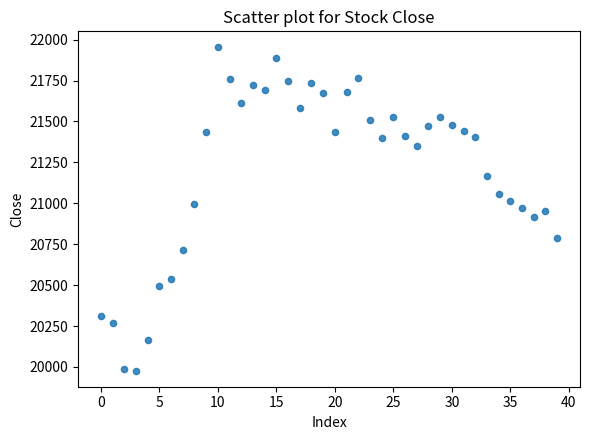

What is the range of Y values (max minus min)?

1973.9